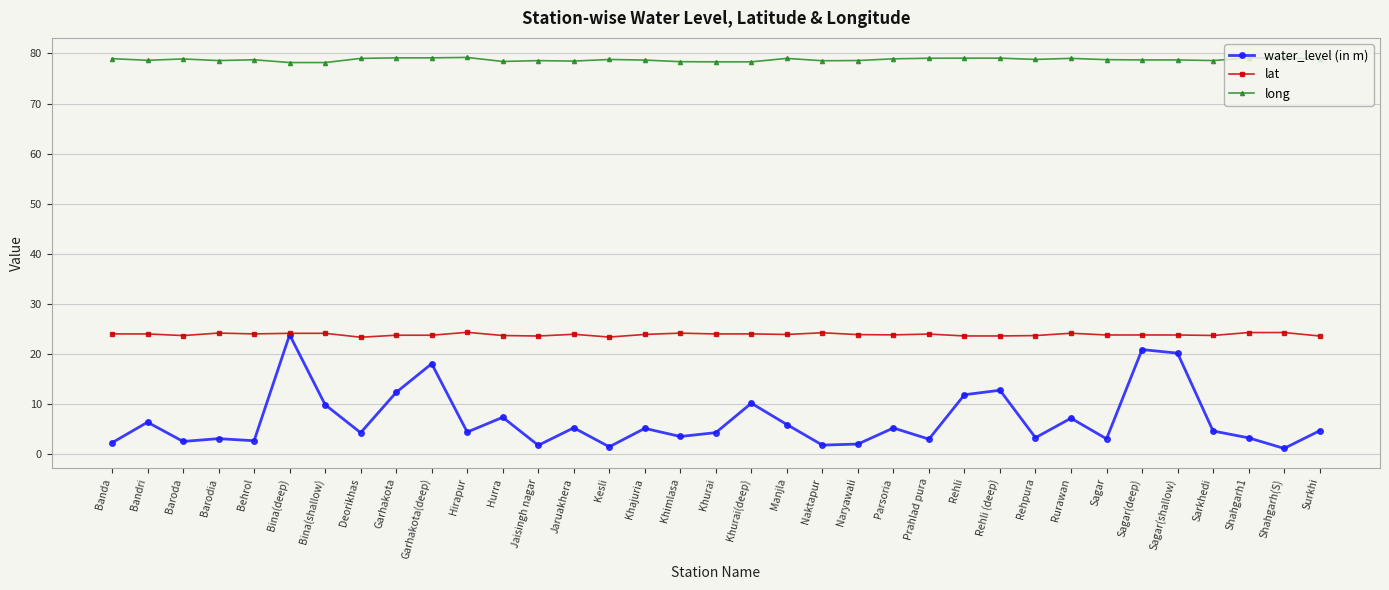

True or false: lat and long cross at least once.

False